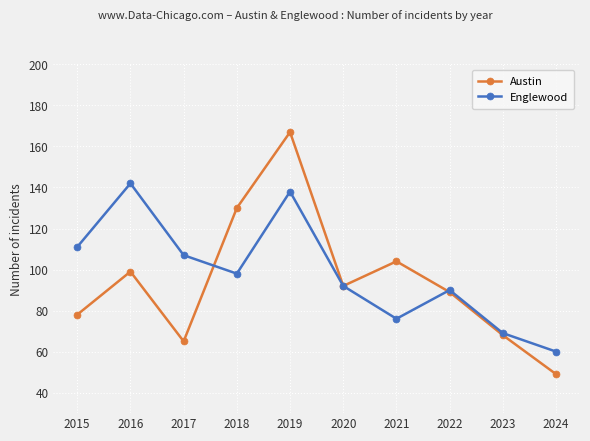

At which label is Englewood closest to 101?

2018